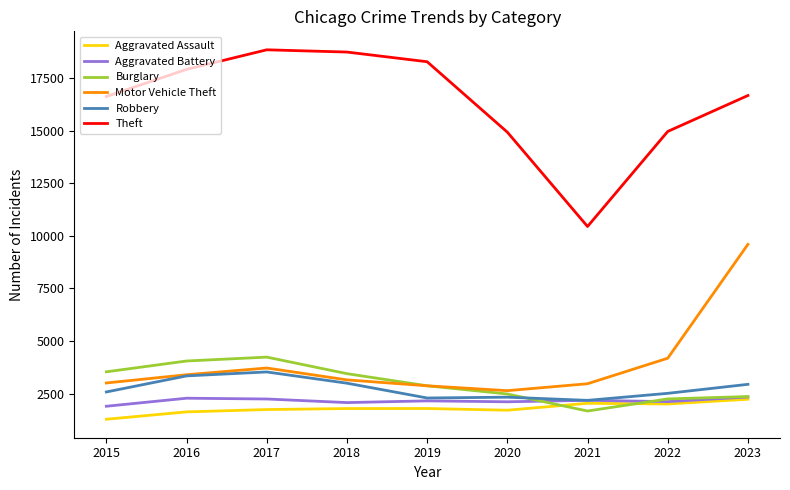

At which category does Burglary reach its first local valley?

2021